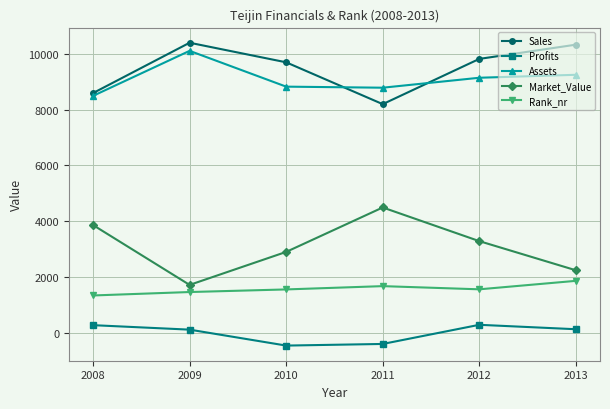

In Rank_nr, how many points are lower than both neighbors (excluding endpoints)?

1